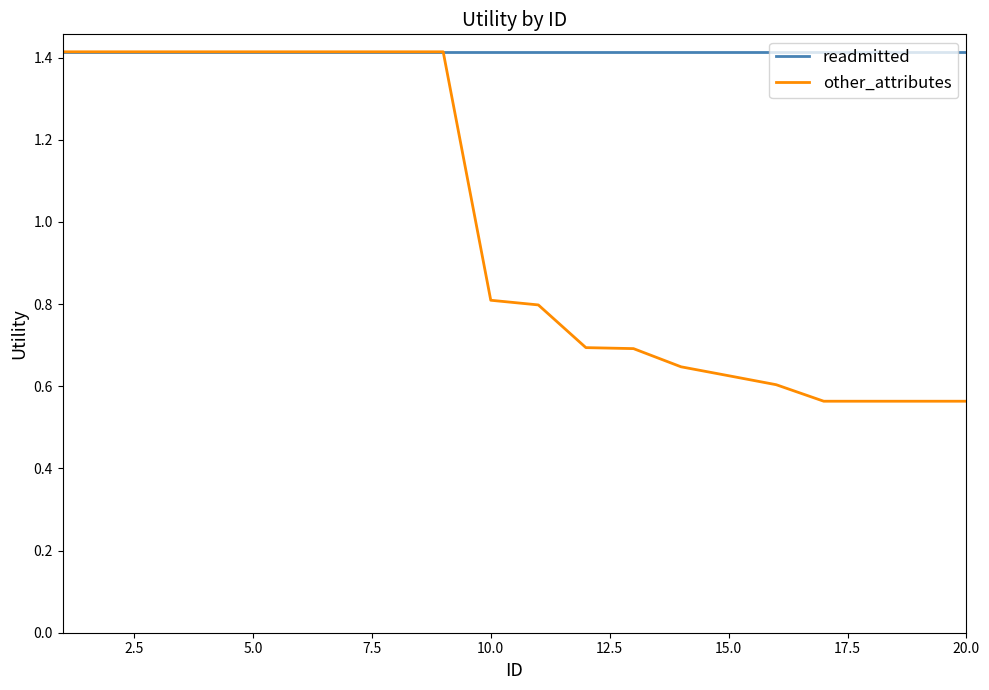

Which series has the largest range (max minus min)?

other_attributes